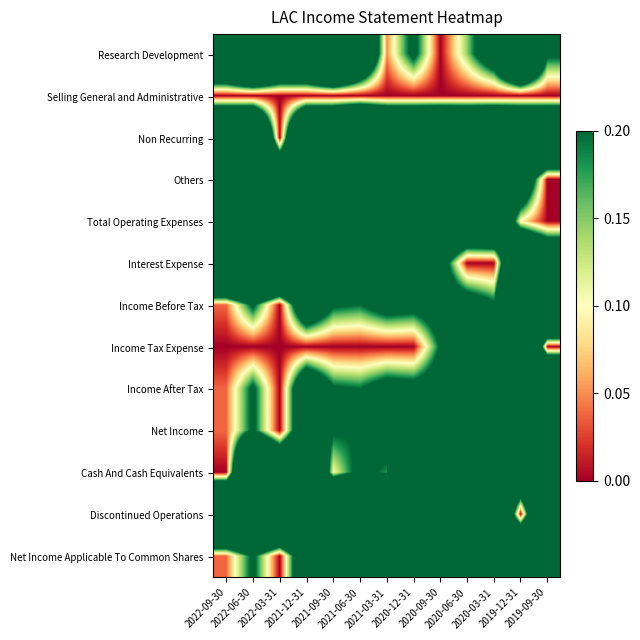

At which category does the chart reach its peak across all series?

2022-06-30